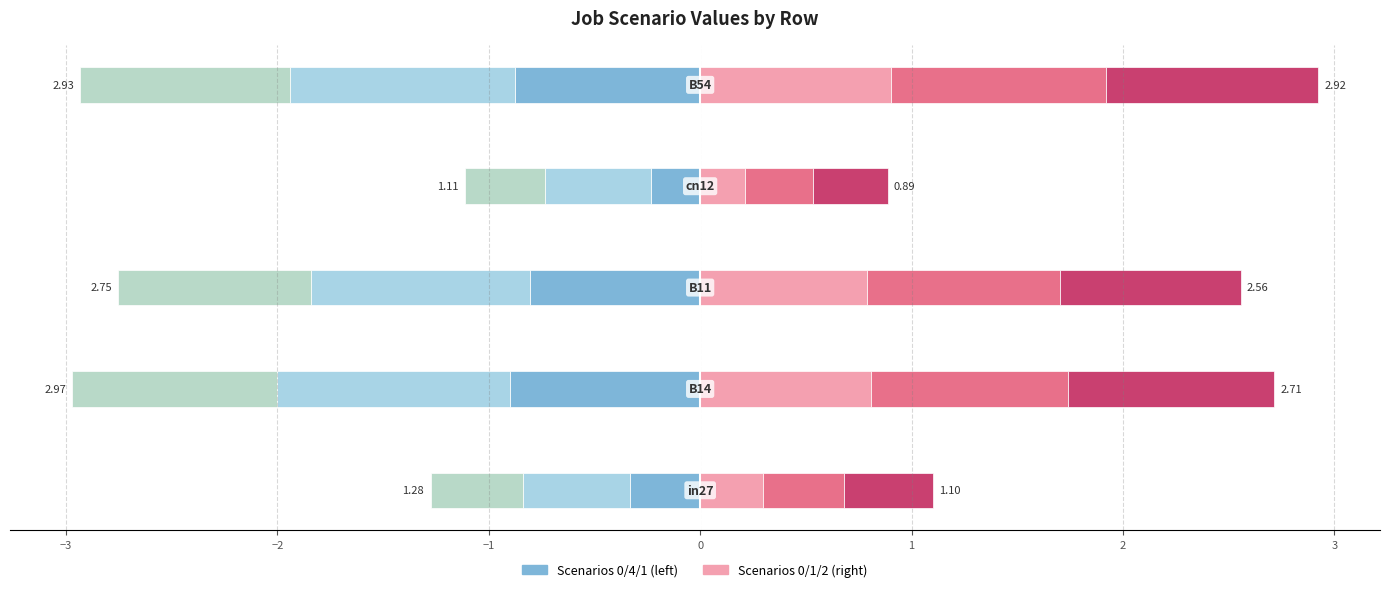

True or false: job666_scenario2_1396 has a value of 0.1 at −1.

False